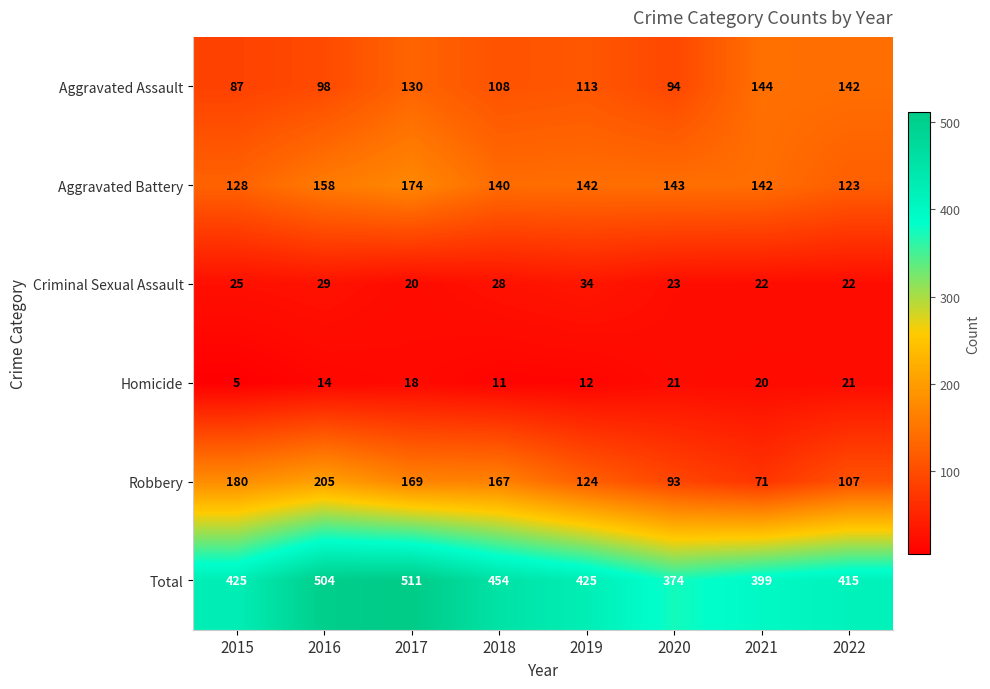

Which series has the largest range (max minus min)?

Total